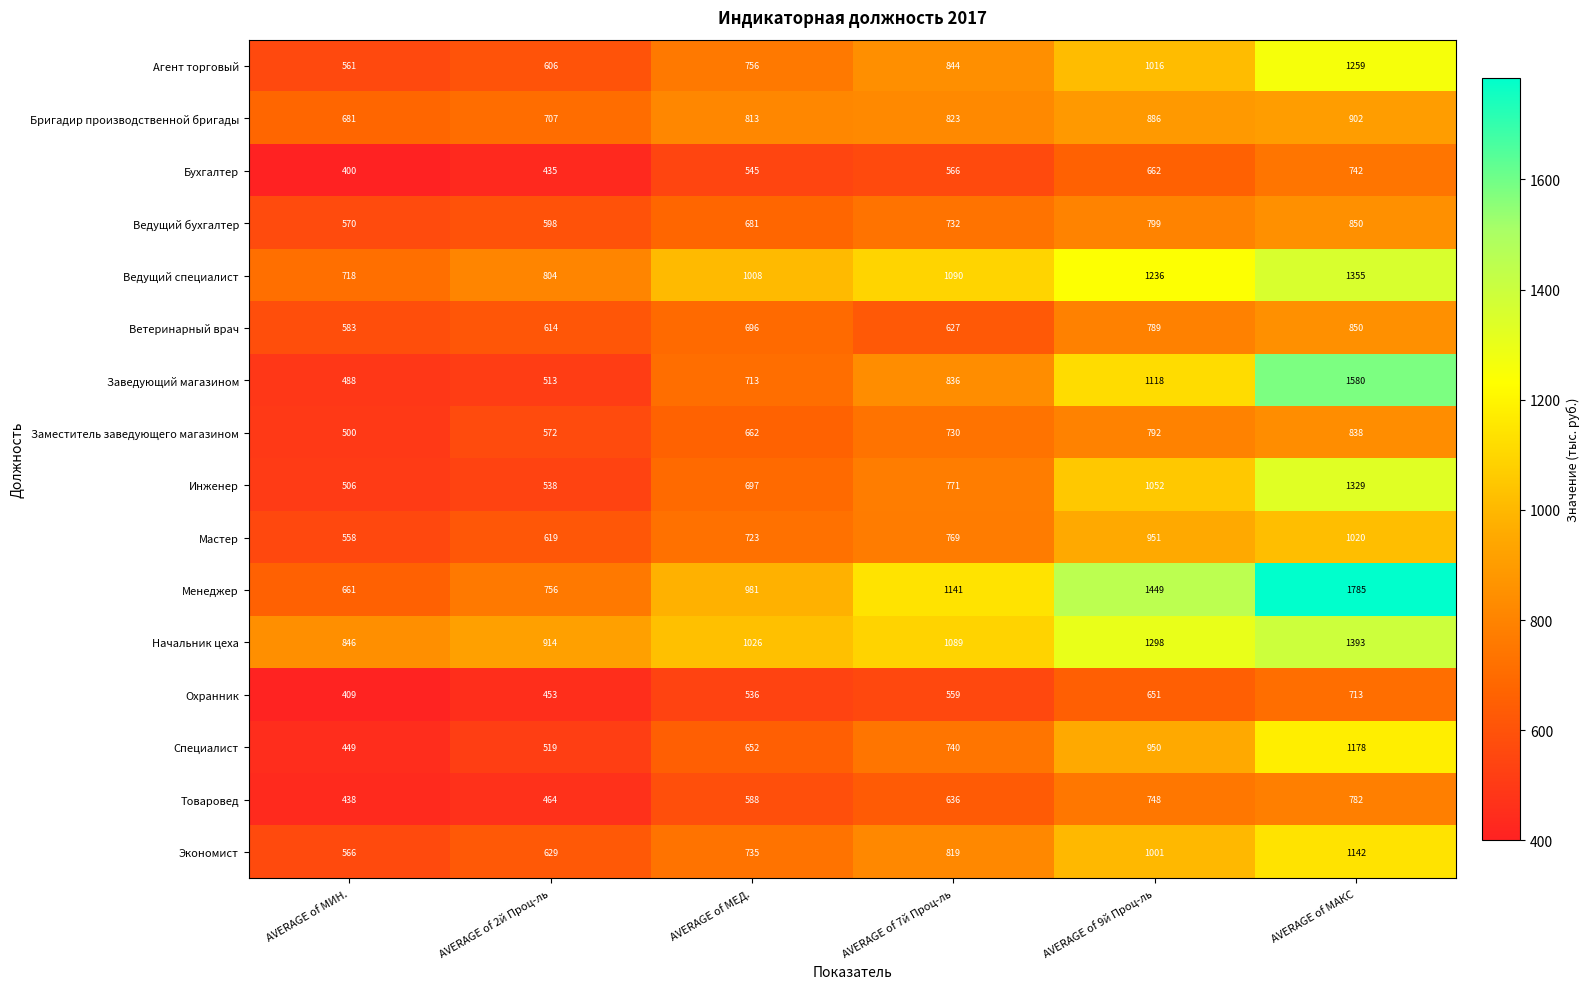

Rank the series at AVERAGE of 9й Проц-ль from highest to lowest value.

Менеджер, Начальник цеха, Ведущий специалист, Заведующий магазином, Инженер, Агент торговый, Экономист, Мастер, Специалист, Бригадир производственной бригады, Ведущий бухгалтер, Заместитель заведующего магазином, Ветеринарный врач, Товаровед, Бухгалтер, Охранник